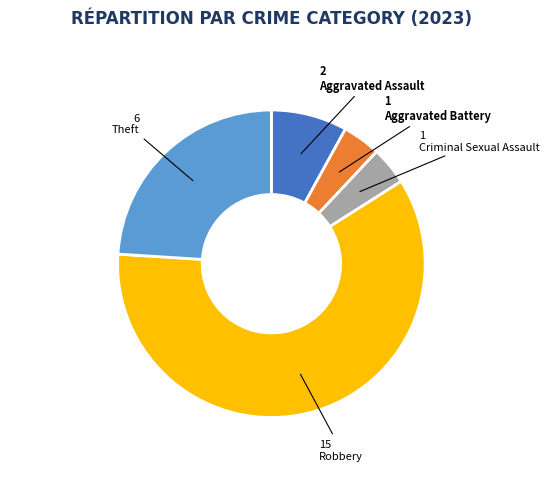

Is it true that Aggravated Battery is 4% of the pie?

True